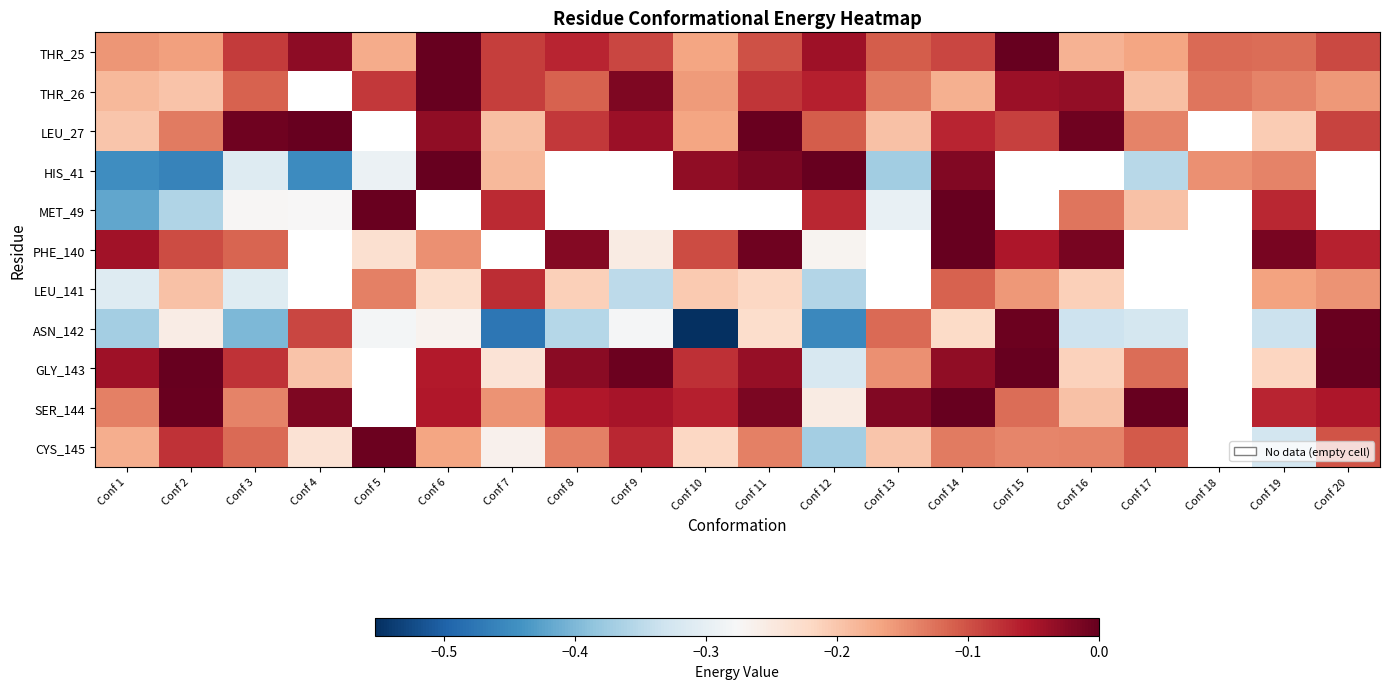

Which series has the largest total across all categories?

THR_25